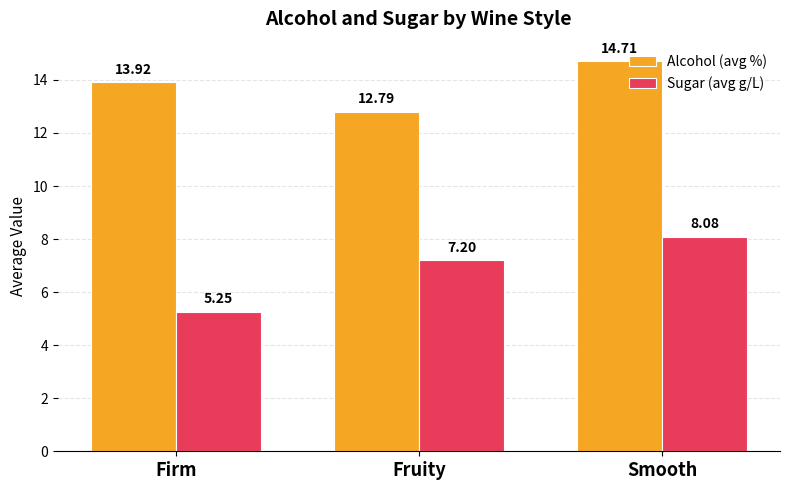

Which series changed the most between Fruity and Smooth?

Alcohol (avg %)